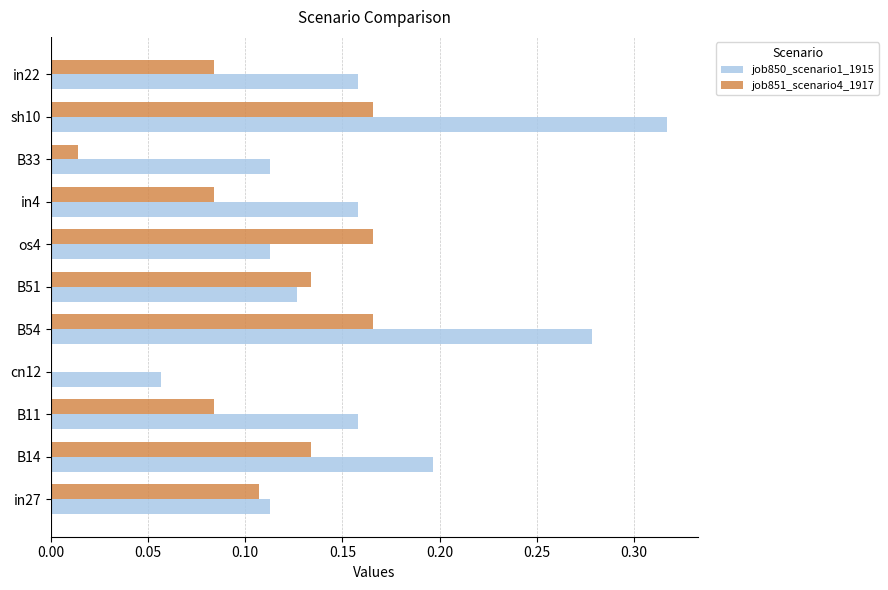

What is the sum of all job850_scenario1_1915 values?

1.8